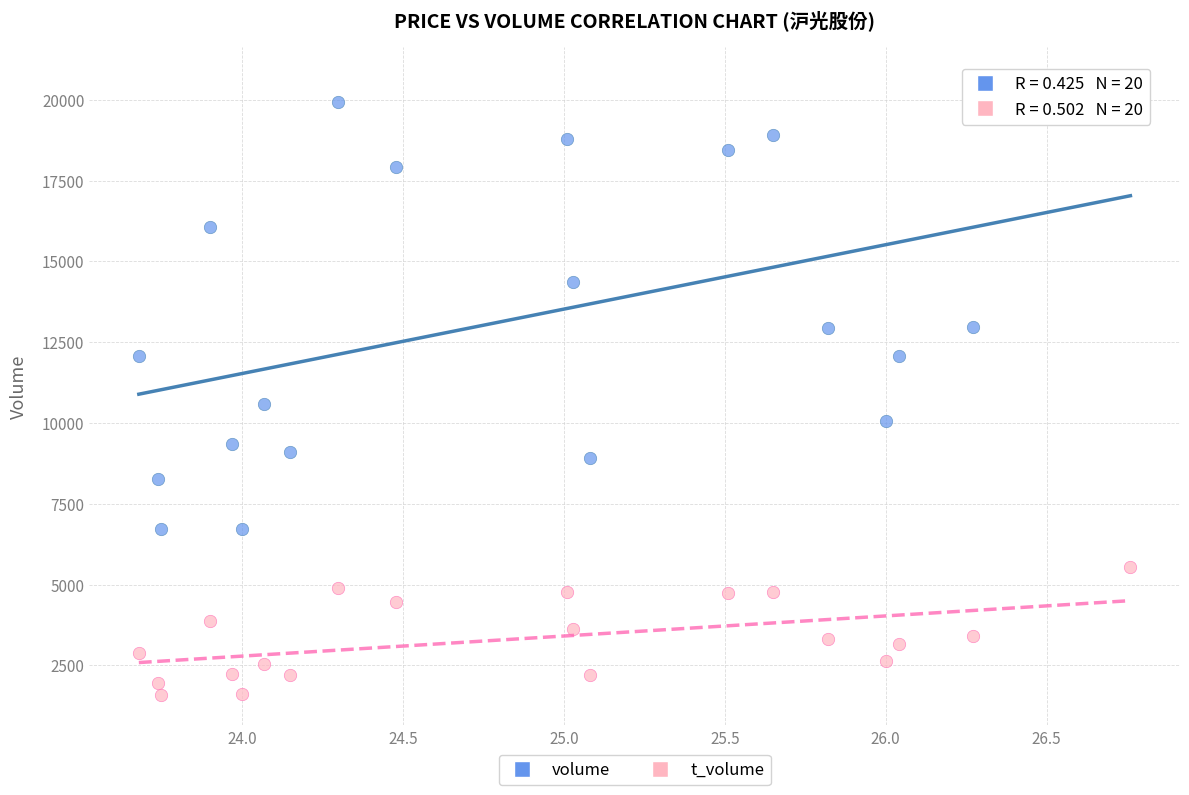

Which series has the largest Y range (max minus min)?

volume